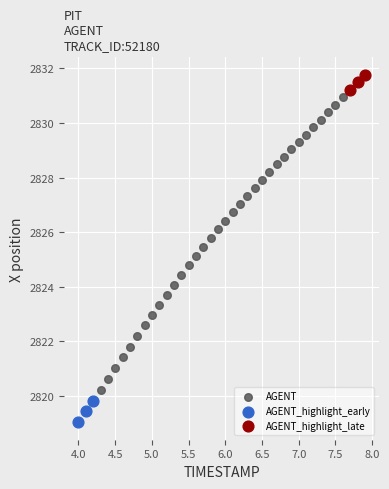

Which series reaches the maximum Y coordinate?

AGENT_highlight_late